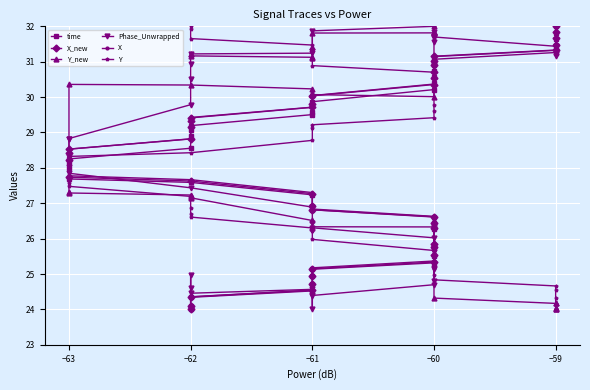

How many intersections are there between time and Y_new?

1